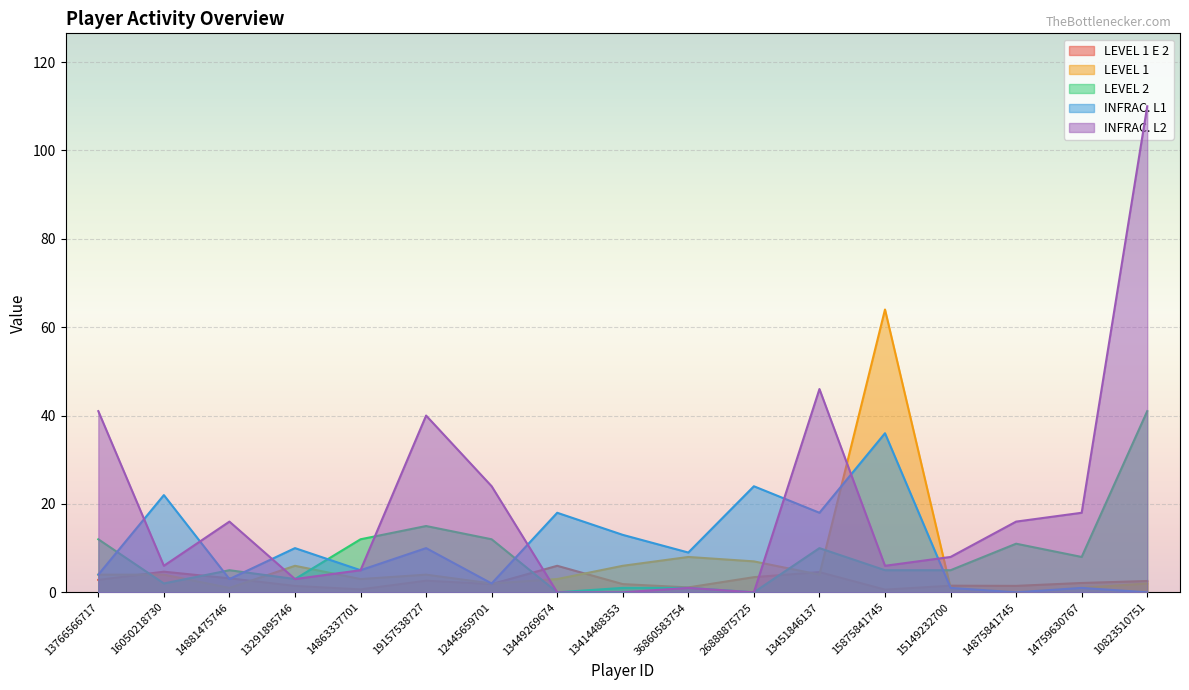

Where is the first local minimum for LEVEL 1 E 2?

14863337701